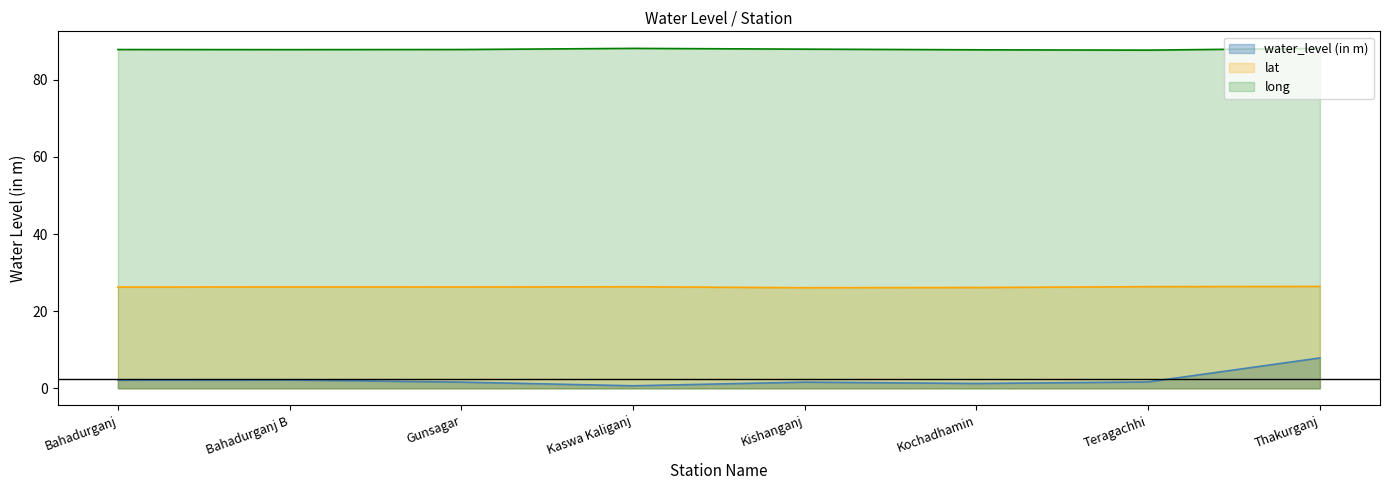

What is the difference between the second highest and minimum values in the lat series?

0.3